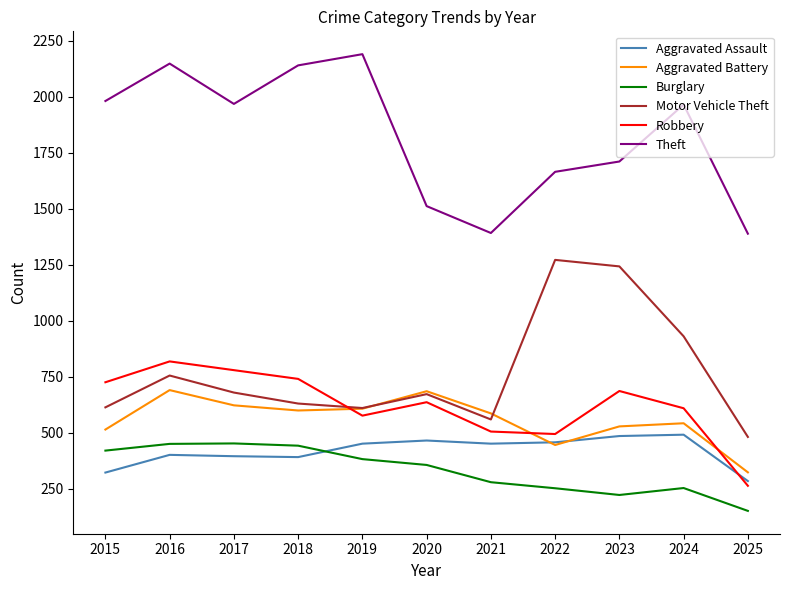

Which label corresponds to the largest value in the chart?

2019